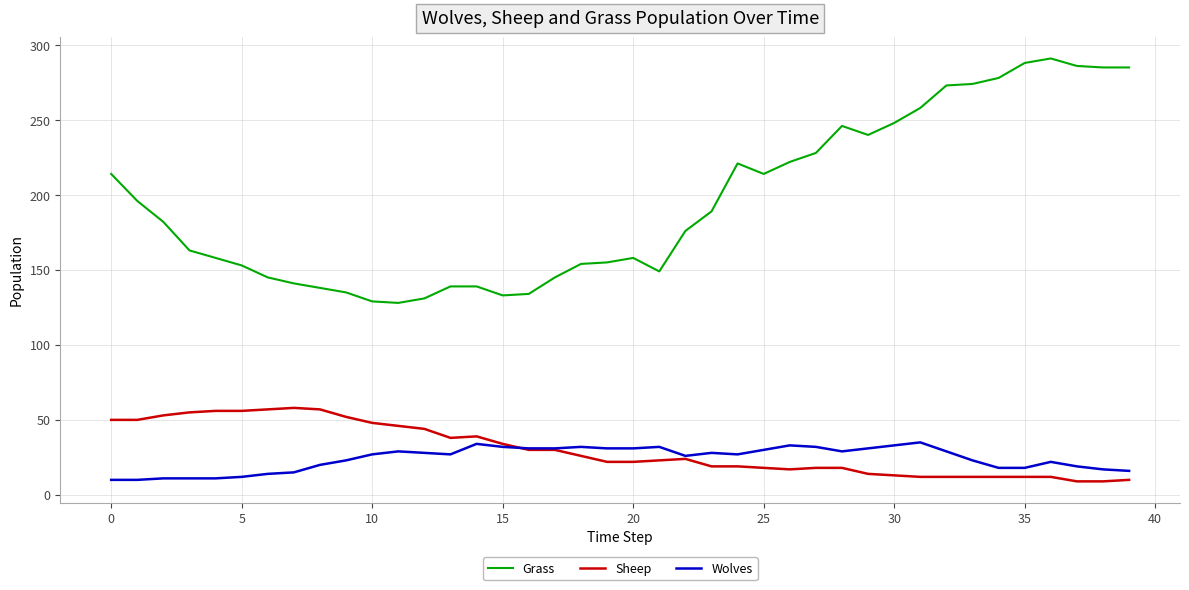

What is the minimum value for Wolves?

10